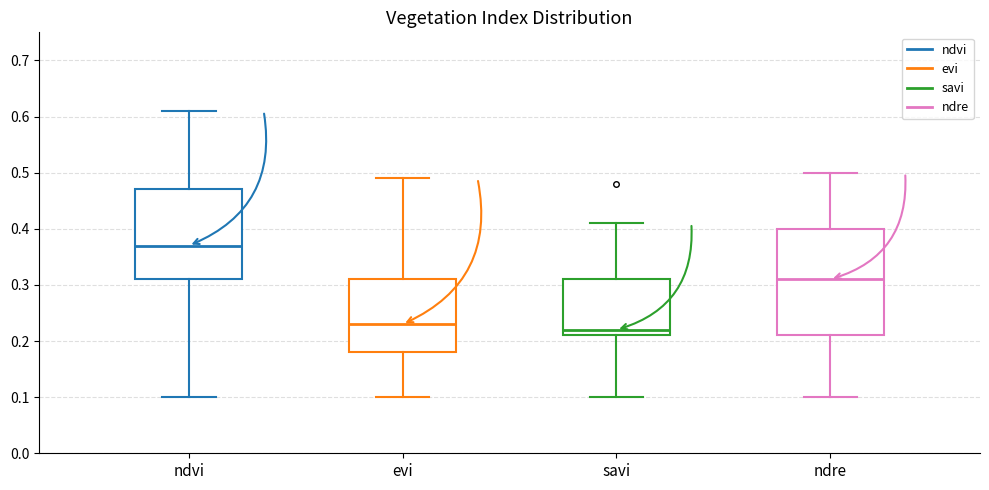

Reading left to right, read every box against the y-axis: the position of its median line, the range the box covers, and the ends of its whiskers. The values are not printed on the chart, so give them approximately, as read against the axis.

ndvi: median 0.37, box 0.31 to 0.47, whiskers 0.10 to 0.61
evi: median 0.23, box 0.18 to 0.31, whiskers 0.10 to 0.49
savi: median 0.22, box 0.21 to 0.31, whiskers 0.10 to 0.41
ndre: median 0.31, box 0.21 to 0.40, whiskers 0.10 to 0.50